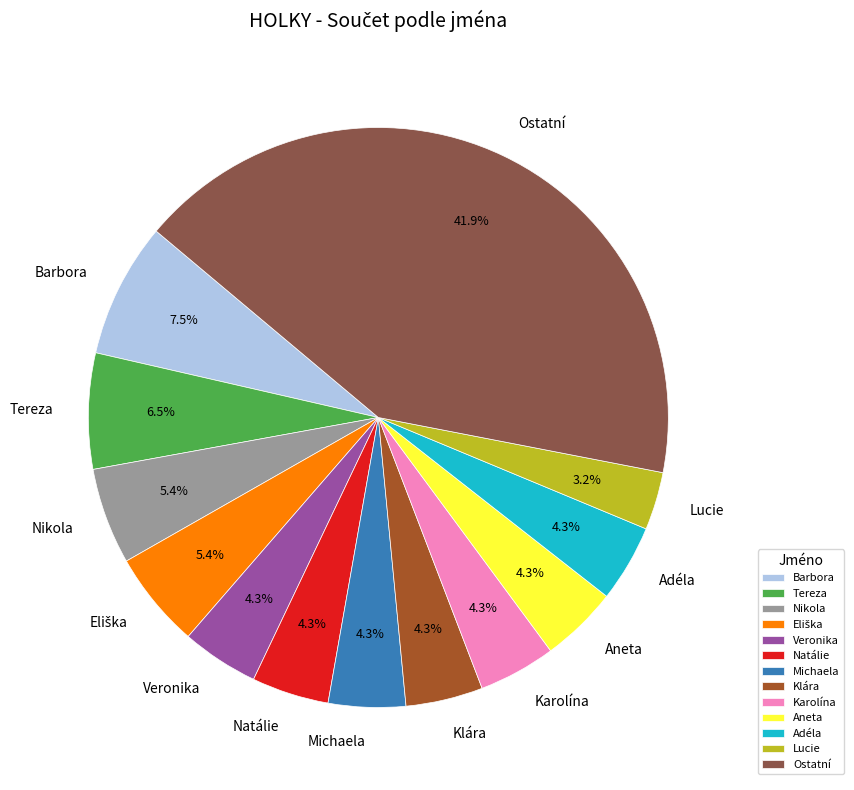

Do Barbora and Lucie together represent more than half of the pie?

No